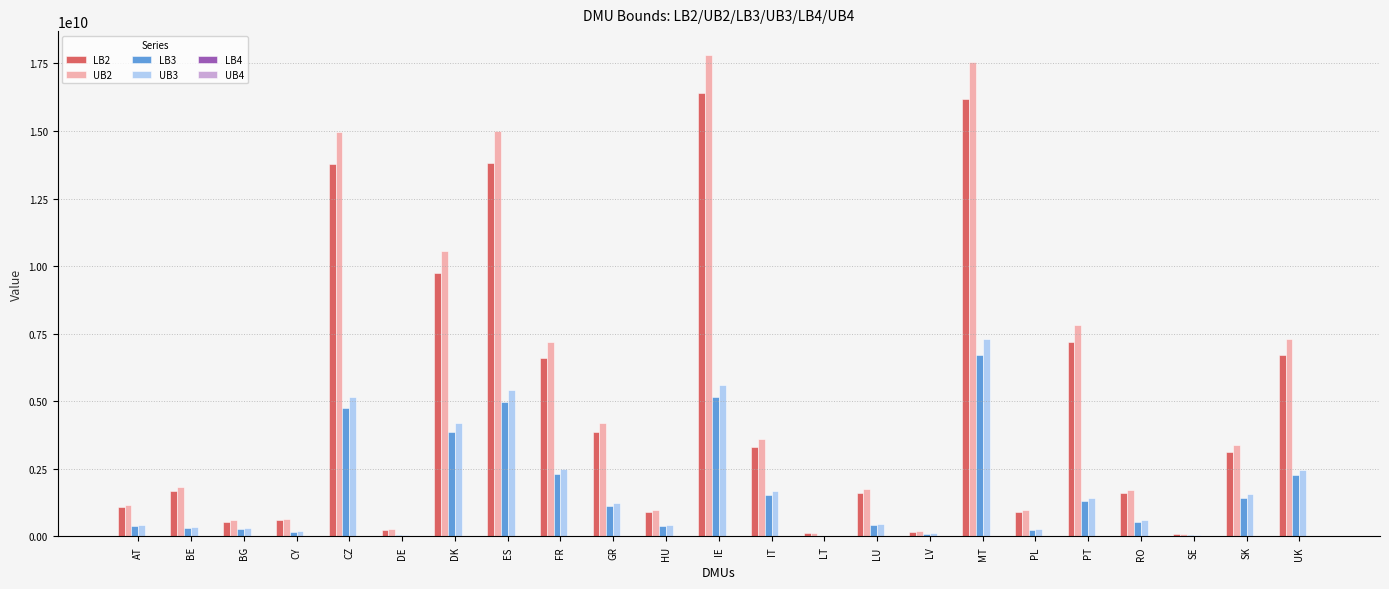

At which category is the sum across all series the highest?

MT